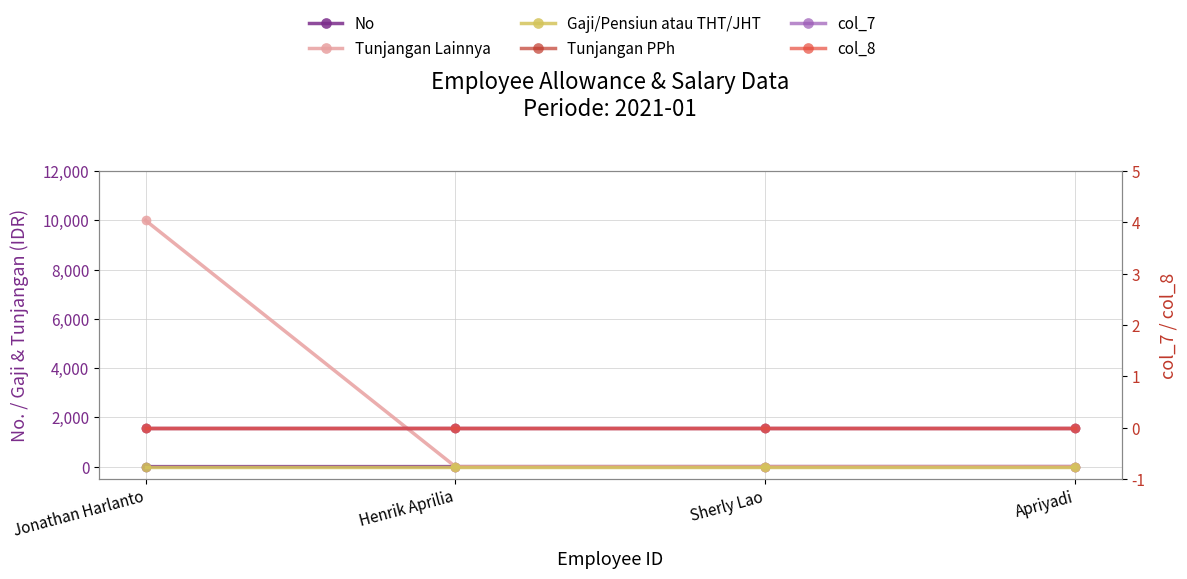

Reading left to right, extract all data points from this chart.

No: 1	2	3	4
Tunjangan Lainnya: 10000	0	0	0
Gaji/Pensiun atau THT/JHT: 0	0	0	0
Tunjangan PPh: 0	0	0	0
col_7: 0	0	0	0
col_8: 0	0	0	0